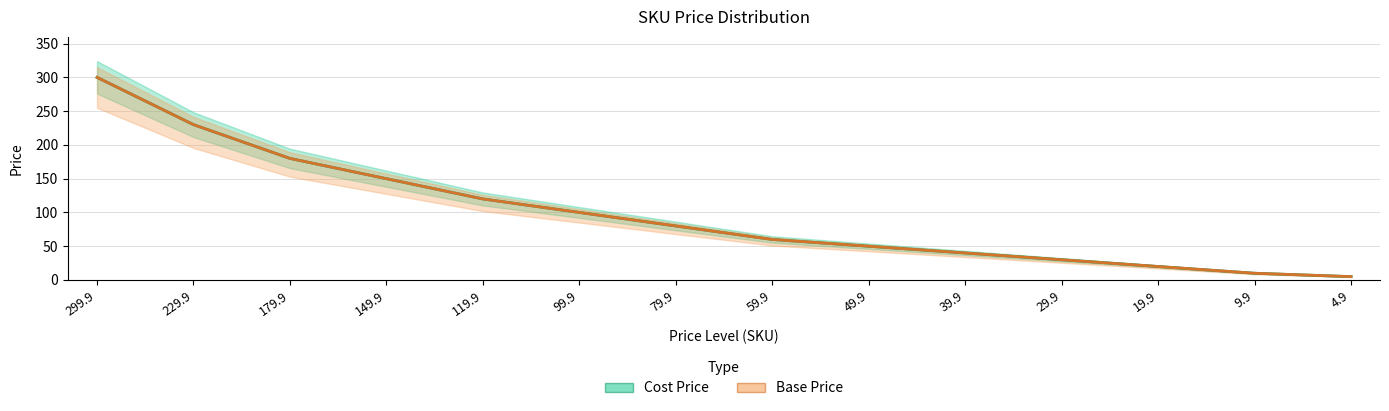

What is the total value across all series at 99.9?

199.8